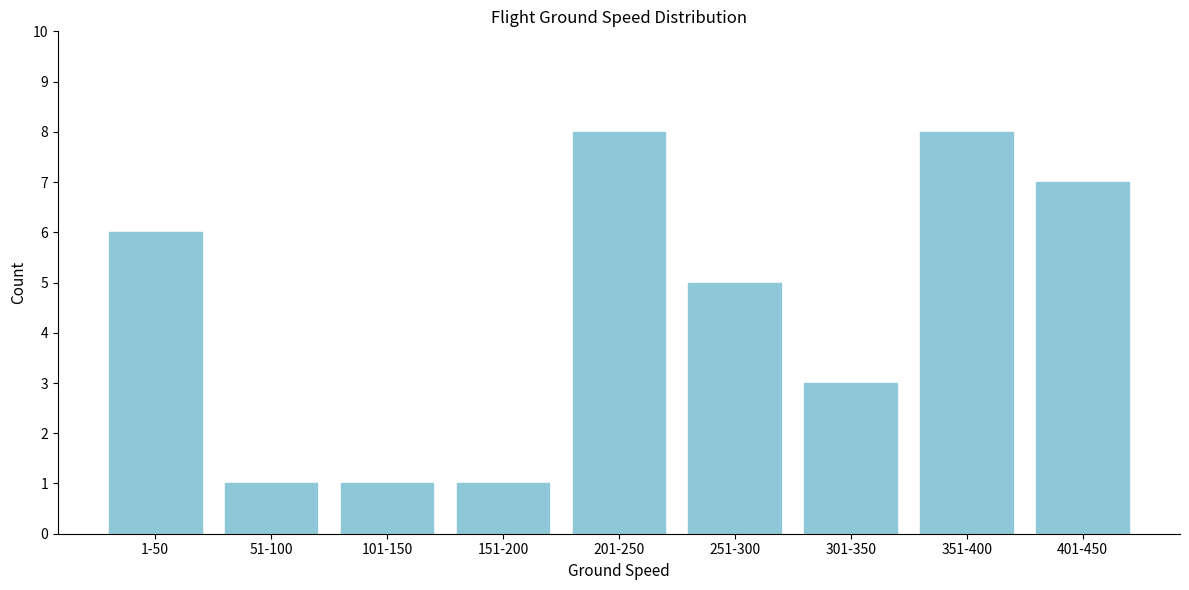

Reading left to right, what are all the values shown in this chart?

1-50=6	51-100=1	101-150=1	151-200=1	201-250=8	251-300=5	301-350=3	351-400=8	401-450=7